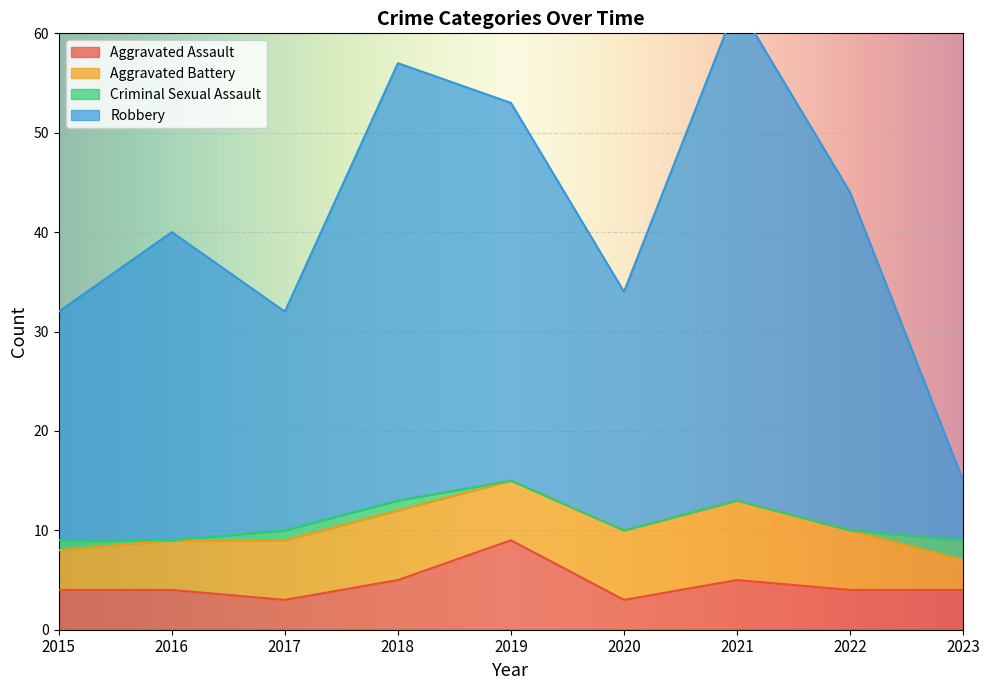

At how many categories does at least one series exceed 29?

8